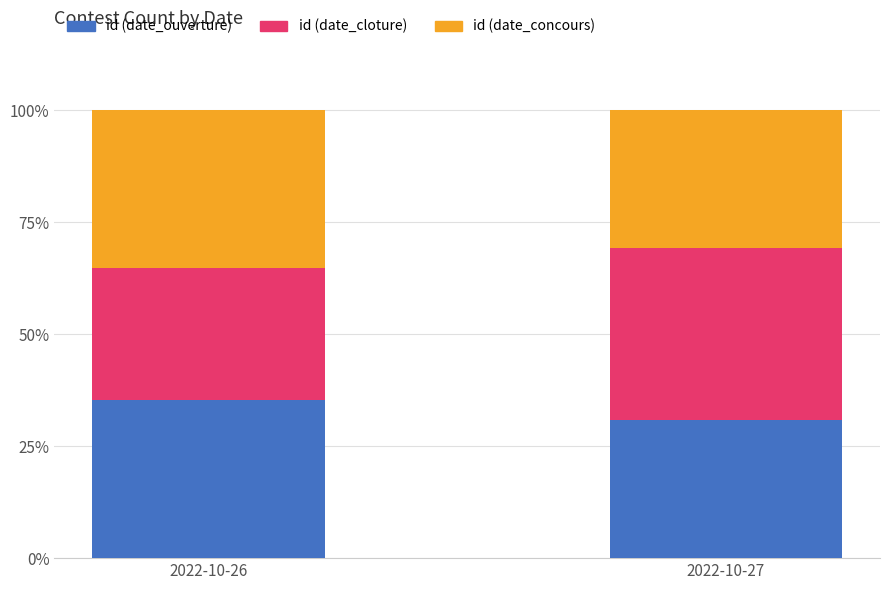

What is the sum of the id (date_ouverture) values at 2022-10-26 and 2022-10-27?

66.1